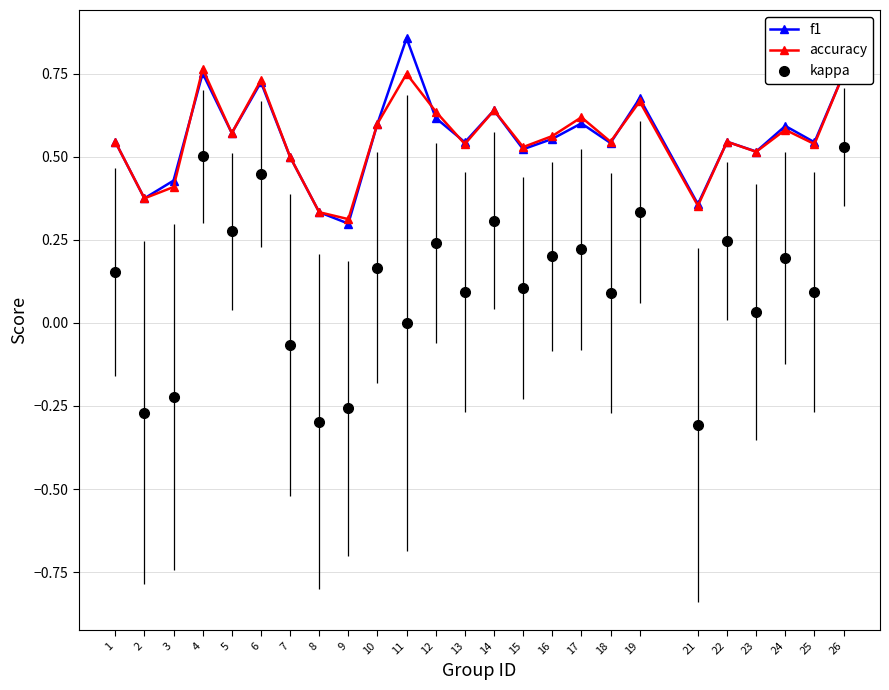

At which category is the sum across all series the highest?

26